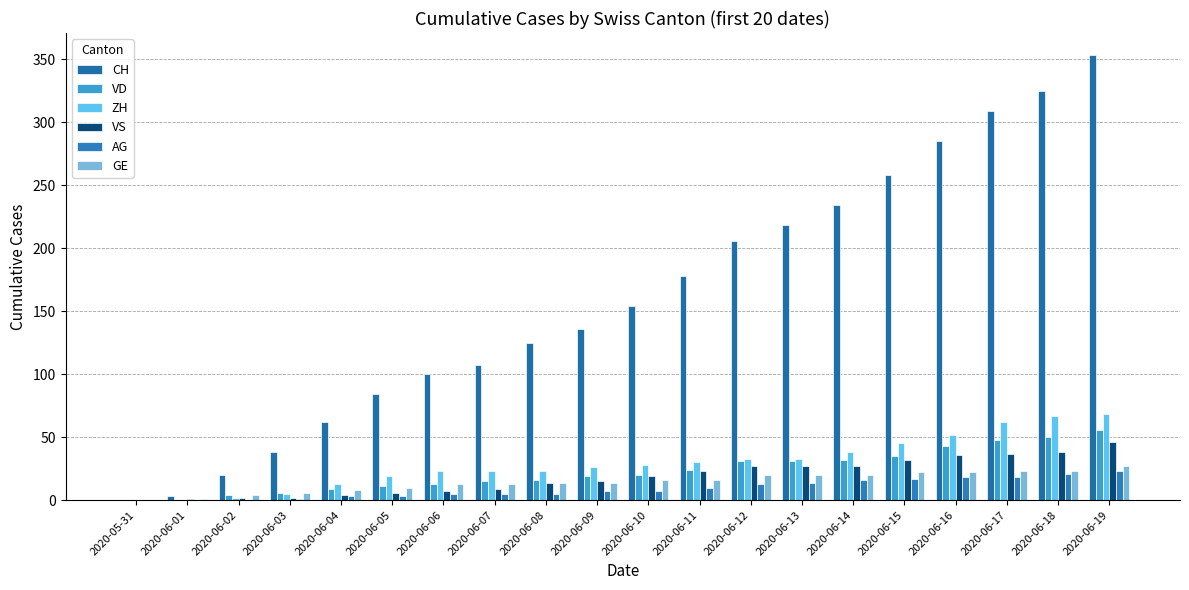

List the series in order of their peak value, highest first.

CH, ZH, VD, VS, GE, AG